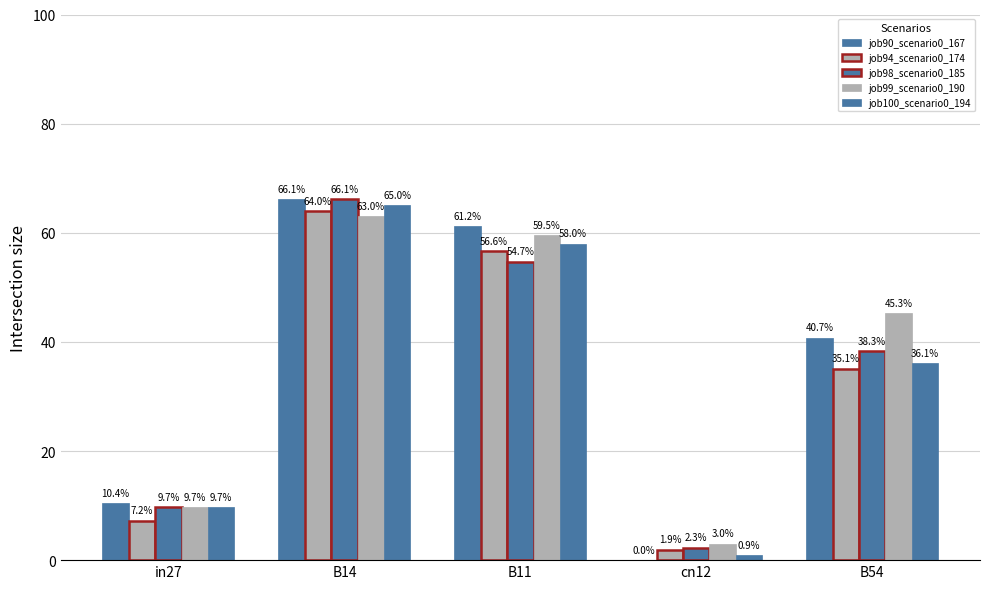

Which has a higher value, B14 or B54?

B14